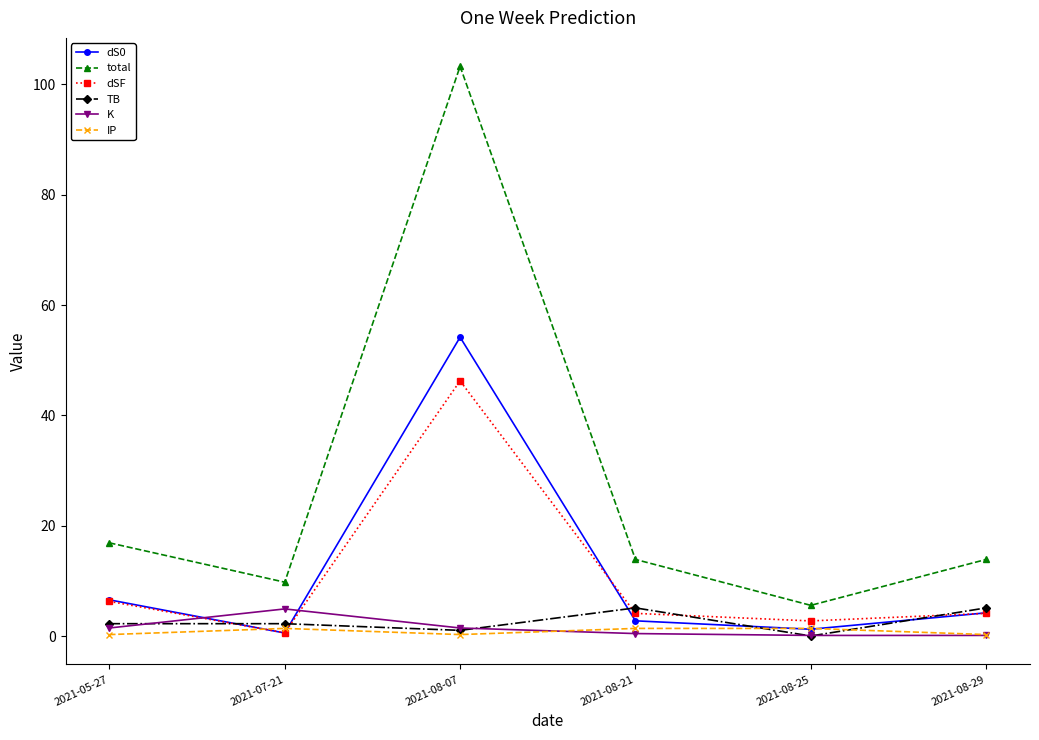

Is it true that TB equals 1.0 at 2021-08-07?

True